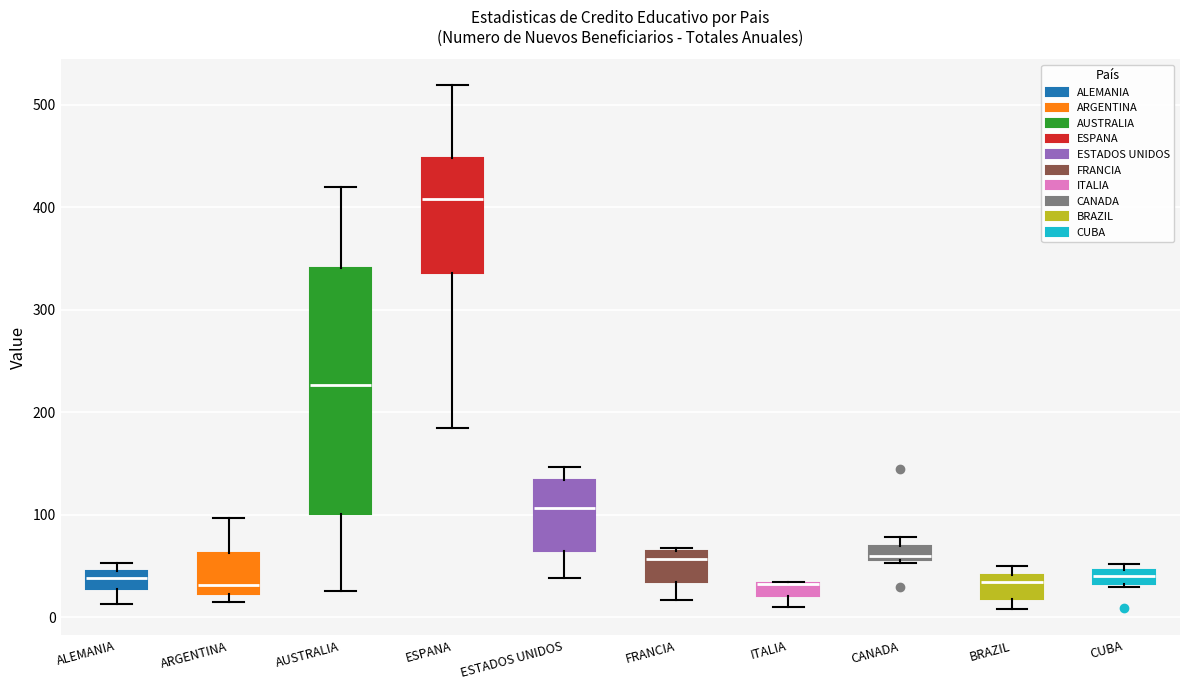

Where does the lower whisker of the box for ITALIA end on the y-axis? The values are not printed on the chart, so give them approximately, as read against the axis.

10